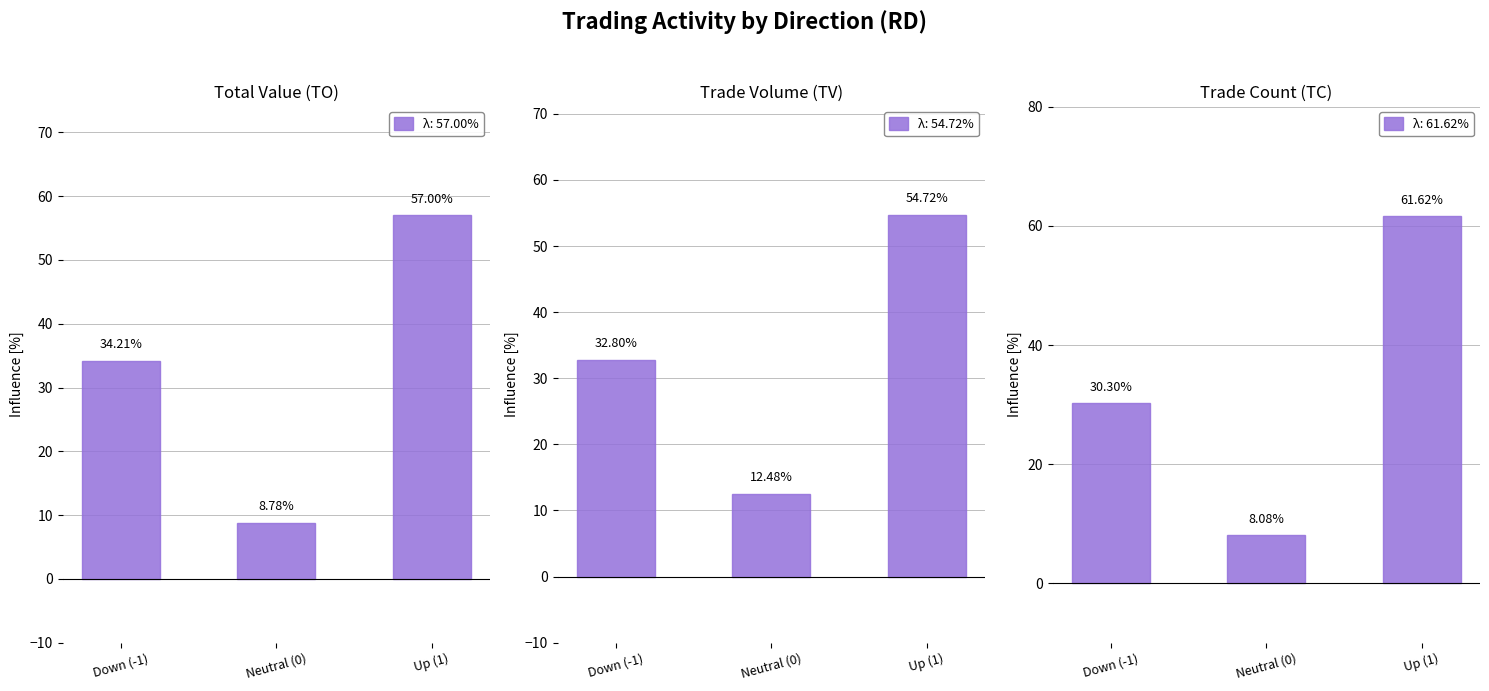

True or false: Trade Volume (TV) has a value of 95.5 at Up (1).

False